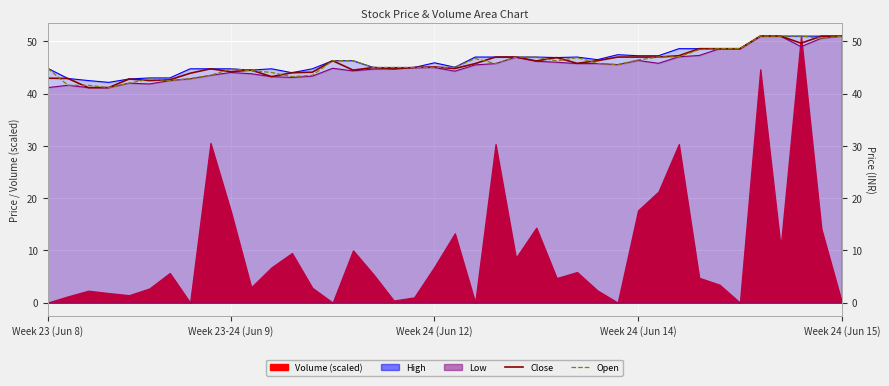

Where do Open and Close first cross each other?

Week 23 (Jun 8) and Week 23-24 (Jun 9)